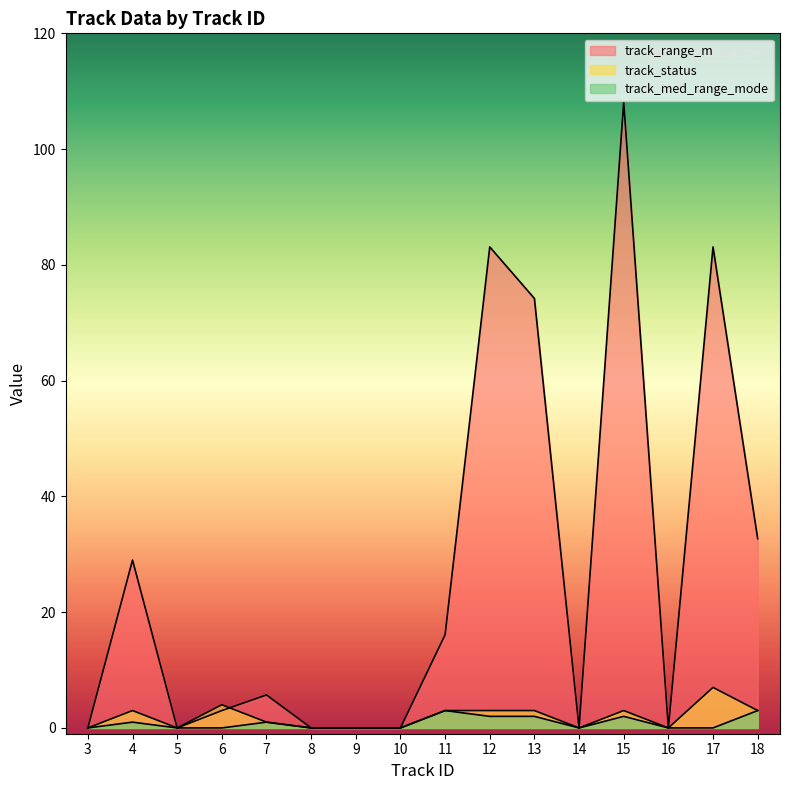

List the series in order of their peak value, lowest first.

track_med_range_mode, track_status, track_range_m